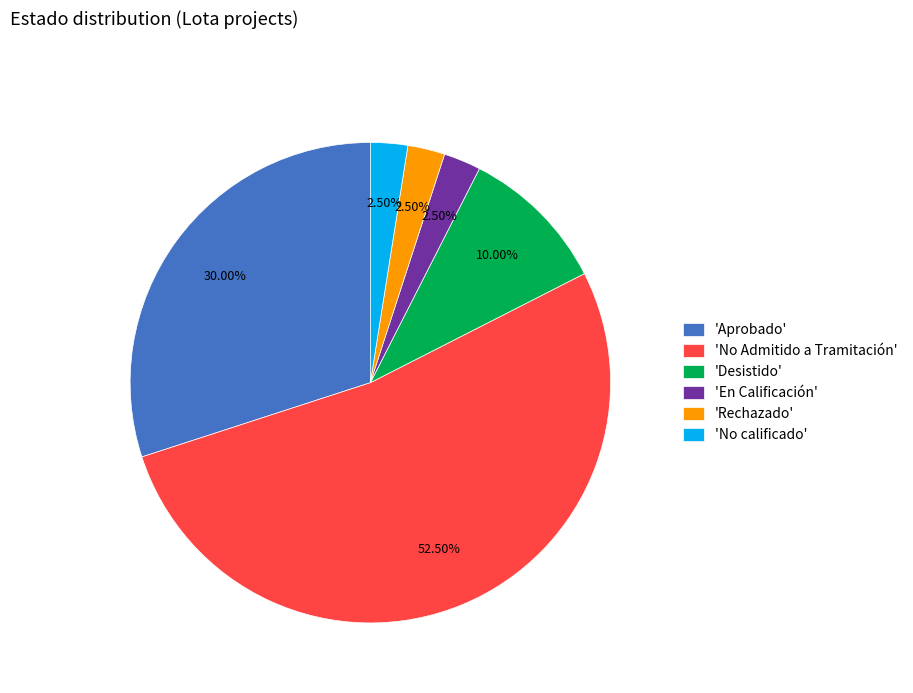

Is the sum of 'Rechazado' and 'Desistido' greater than half?

No